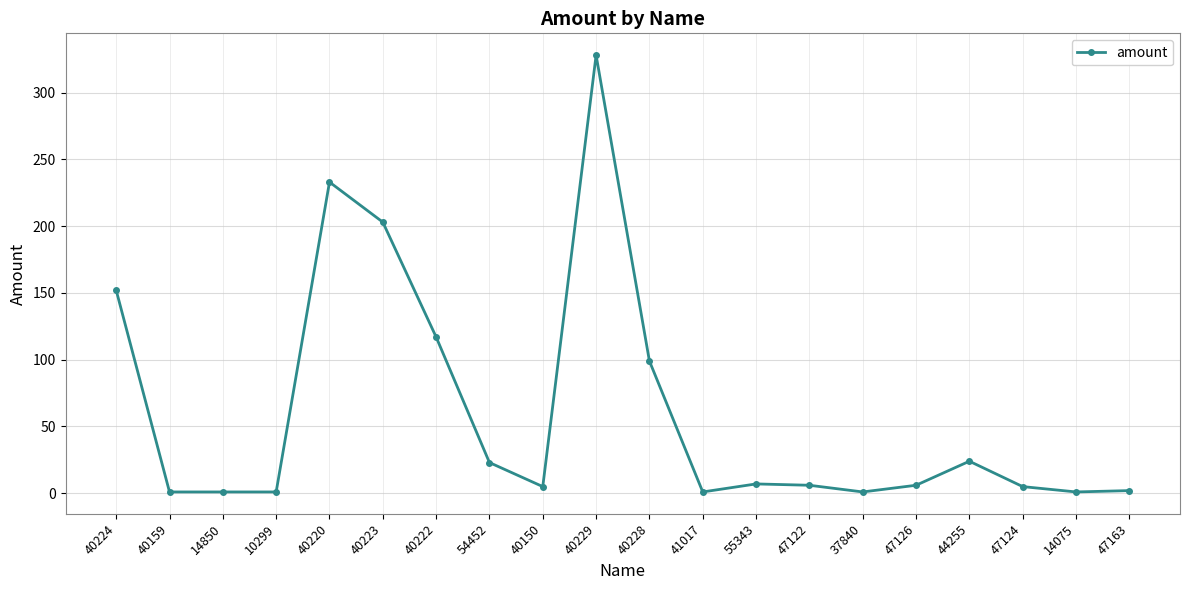

True or false: there are more than 2 points higher than both neighbors.

True